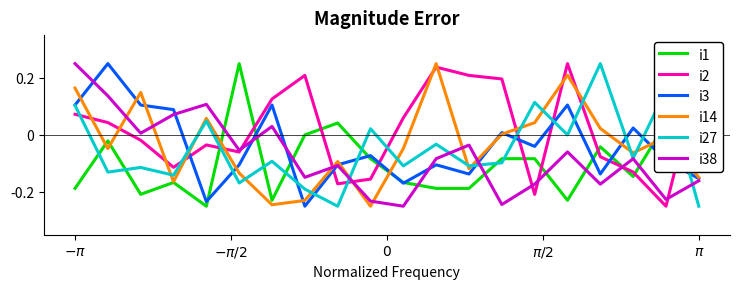

Which series has the largest total across all categories?

i2